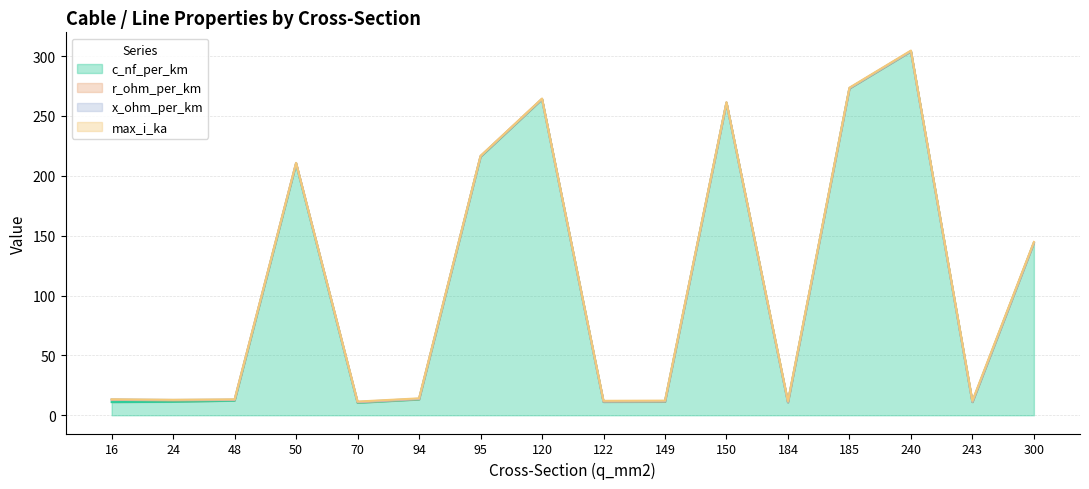

How many series are shown in this chart?

4